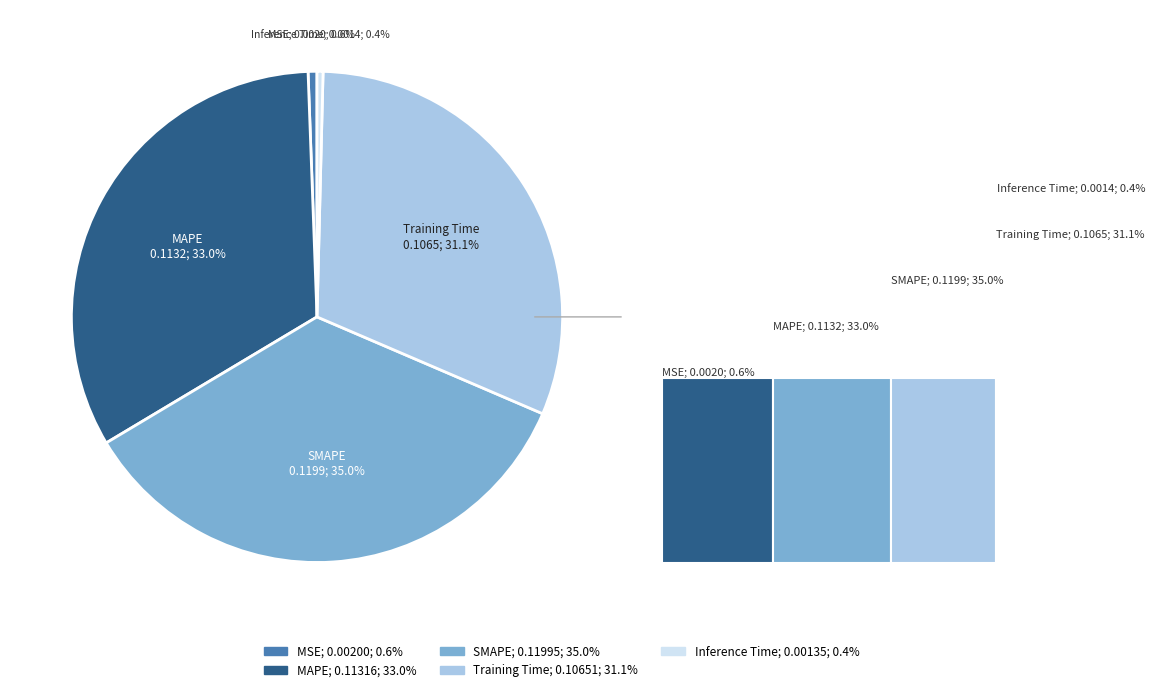

Which category has the smallest portion of the pie?

Inference Time